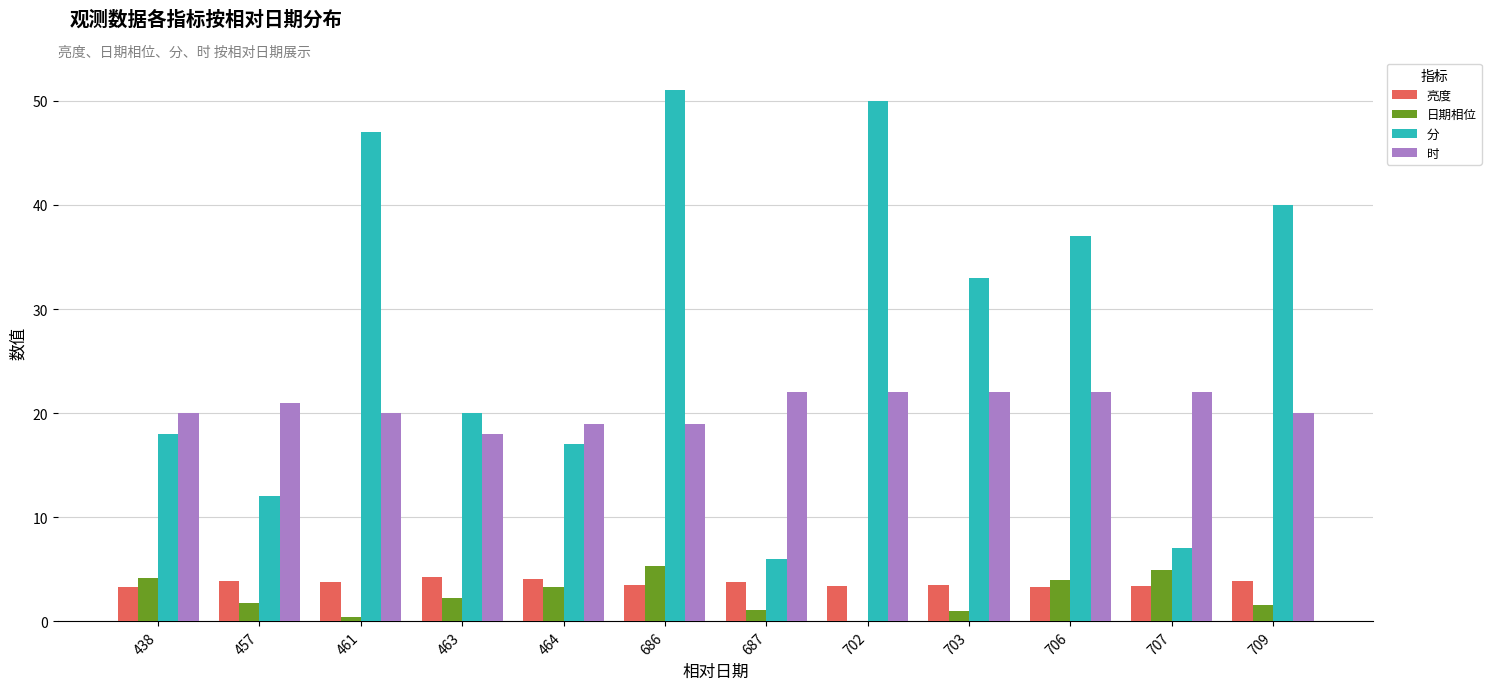

The value of 时 at 709 is 9.9. True or false?

False